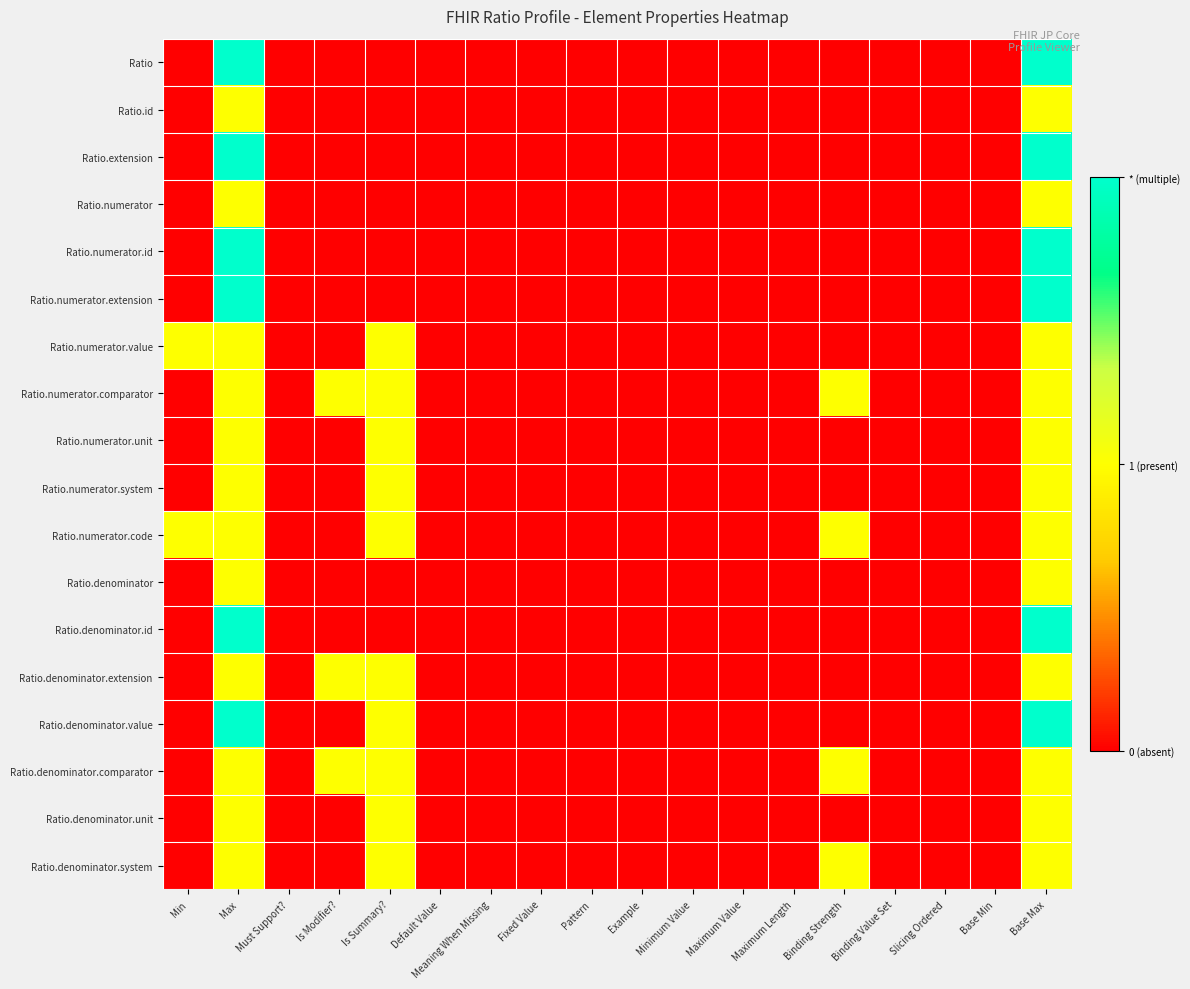

Reading right to left, extract all data points from this chart.

Ratio: Base Max=2	Base Min=0	Slicing Ordered=0	Binding Value Set=0	Binding Strength=0	Maximum Length=0	Maximum Value=0	Minimum Value=0	Example=0	Pattern=0	Fixed Value=0	Meaning When Missing=0	Default Value=0	Is Summary?=0	Is Modifier?=0	Must Support?=0	Max=2	Min=0
Ratio.id: Base Max=1	Base Min=0	Slicing Ordered=0	Binding Value Set=0	Binding Strength=0	Maximum Length=0	Maximum Value=0	Minimum Value=0	Example=0	Pattern=0	Fixed Value=0	Meaning When Missing=0	Default Value=0	Is Summary?=0	Is Modifier?=0	Must Support?=0	Max=1	Min=0
Ratio.extension: Base Max=2	Base Min=0	Slicing Ordered=0	Binding Value Set=0	Binding Strength=0	Maximum Length=0	Maximum Value=0	Minimum Value=0	Example=0	Pattern=0	Fixed Value=0	Meaning When Missing=0	Default Value=0	Is Summary?=0	Is Modifier?=0	Must Support?=0	Max=2	Min=0
Ratio.numerator: Base Max=1	Base Min=0	Slicing Ordered=0	Binding Value Set=0	Binding Strength=0	Maximum Length=0	Maximum Value=0	Minimum Value=0	Example=0	Pattern=0	Fixed Value=0	Meaning When Missing=0	Default Value=0	Is Summary?=0	Is Modifier?=0	Must Support?=0	Max=1	Min=0
Ratio.numerator.id: Base Max=2	Base Min=0	Slicing Ordered=0	Binding Value Set=0	Binding Strength=0	Maximum Length=0	Maximum Value=0	Minimum Value=0	Example=0	Pattern=0	Fixed Value=0	Meaning When Missing=0	Default Value=0	Is Summary?=0	Is Modifier?=0	Must Support?=0	Max=2	Min=0
Ratio.numerator.extension: Base Max=2	Base Min=0	Slicing Ordered=0	Binding Value Set=0	Binding Strength=0	Maximum Length=0	Maximum Value=0	Minimum Value=0	Example=0	Pattern=0	Fixed Value=0	Meaning When Missing=0	Default Value=0	Is Summary?=0	Is Modifier?=0	Must Support?=0	Max=2	Min=0
Ratio.numerator.value: Base Max=1	Base Min=0	Slicing Ordered=0	Binding Value Set=0	Binding Strength=0	Maximum Length=0	Maximum Value=0	Minimum Value=0	Example=0	Pattern=0	Fixed Value=0	Meaning When Missing=0	Default Value=0	Is Summary?=1	Is Modifier?=0	Must Support?=0	Max=1	Min=1
Ratio.numerator.comparator: Base Max=1	Base Min=0	Slicing Ordered=0	Binding Value Set=0	Binding Strength=1	Maximum Length=0	Maximum Value=0	Minimum Value=0	Example=0	Pattern=0	Fixed Value=0	Meaning When Missing=0	Default Value=0	Is Summary?=1	Is Modifier?=1	Must Support?=0	Max=1	Min=0
Ratio.numerator.unit: Base Max=1	Base Min=0	Slicing Ordered=0	Binding Value Set=0	Binding Strength=0	Maximum Length=0	Maximum Value=0	Minimum Value=0	Example=0	Pattern=0	Fixed Value=0	Meaning When Missing=0	Default Value=0	Is Summary?=1	Is Modifier?=0	Must Support?=0	Max=1	Min=0
Ratio.numerator.system: Base Max=1	Base Min=0	Slicing Ordered=0	Binding Value Set=0	Binding Strength=0	Maximum Length=0	Maximum Value=0	Minimum Value=0	Example=0	Pattern=0	Fixed Value=0	Meaning When Missing=0	Default Value=0	Is Summary?=1	Is Modifier?=0	Must Support?=0	Max=1	Min=0
Ratio.numerator.code: Base Max=1	Base Min=0	Slicing Ordered=0	Binding Value Set=0	Binding Strength=1	Maximum Length=0	Maximum Value=0	Minimum Value=0	Example=0	Pattern=0	Fixed Value=0	Meaning When Missing=0	Default Value=0	Is Summary?=1	Is Modifier?=0	Must Support?=0	Max=1	Min=1
Ratio.denominator: Base Max=1	Base Min=0	Slicing Ordered=0	Binding Value Set=0	Binding Strength=0	Maximum Length=0	Maximum Value=0	Minimum Value=0	Example=0	Pattern=0	Fixed Value=0	Meaning When Missing=0	Default Value=0	Is Summary?=0	Is Modifier?=0	Must Support?=0	Max=1	Min=0
Ratio.denominator.id: Base Max=2	Base Min=0	Slicing Ordered=0	Binding Value Set=0	Binding Strength=0	Maximum Length=0	Maximum Value=0	Minimum Value=0	Example=0	Pattern=0	Fixed Value=0	Meaning When Missing=0	Default Value=0	Is Summary?=0	Is Modifier?=0	Must Support?=0	Max=2	Min=0
Ratio.denominator.extension: Base Max=1	Base Min=0	Slicing Ordered=0	Binding Value Set=0	Binding Strength=0	Maximum Length=0	Maximum Value=0	Minimum Value=0	Example=0	Pattern=0	Fixed Value=0	Meaning When Missing=0	Default Value=0	Is Summary?=1	Is Modifier?=1	Must Support?=0	Max=1	Min=0
Ratio.denominator.value: Base Max=2	Base Min=0	Slicing Ordered=0	Binding Value Set=0	Binding Strength=0	Maximum Length=0	Maximum Value=0	Minimum Value=0	Example=0	Pattern=0	Fixed Value=0	Meaning When Missing=0	Default Value=0	Is Summary?=1	Is Modifier?=0	Must Support?=0	Max=2	Min=0
Ratio.denominator.comparator: Base Max=1	Base Min=0	Slicing Ordered=0	Binding Value Set=0	Binding Strength=1	Maximum Length=0	Maximum Value=0	Minimum Value=0	Example=0	Pattern=0	Fixed Value=0	Meaning When Missing=0	Default Value=0	Is Summary?=1	Is Modifier?=1	Must Support?=0	Max=1	Min=0
Ratio.denominator.unit: Base Max=1	Base Min=0	Slicing Ordered=0	Binding Value Set=0	Binding Strength=0	Maximum Length=0	Maximum Value=0	Minimum Value=0	Example=0	Pattern=0	Fixed Value=0	Meaning When Missing=0	Default Value=0	Is Summary?=1	Is Modifier?=0	Must Support?=0	Max=1	Min=0
Ratio.denominator.system: Base Max=1	Base Min=0	Slicing Ordered=0	Binding Value Set=0	Binding Strength=1	Maximum Length=0	Maximum Value=0	Minimum Value=0	Example=0	Pattern=0	Fixed Value=0	Meaning When Missing=0	Default Value=0	Is Summary?=1	Is Modifier?=0	Must Support?=0	Max=1	Min=0